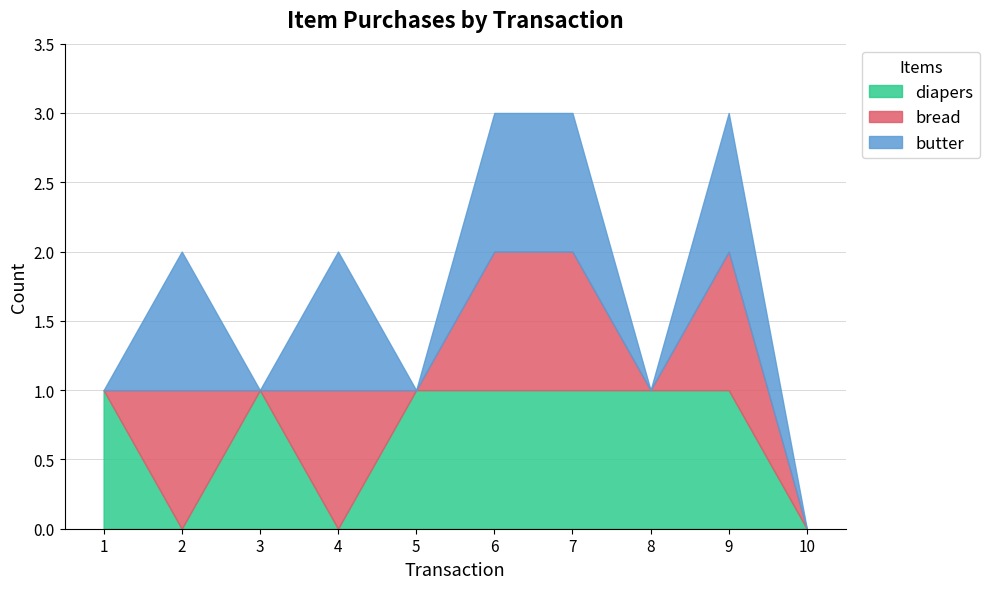

How many interior local valleys does the butter series have?

3